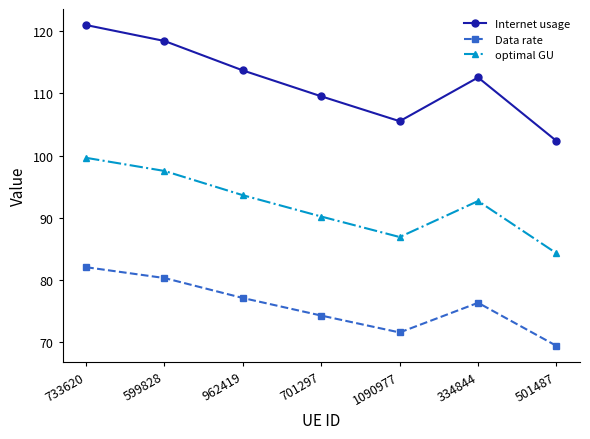

Is it true that Internet usage equals 150.0 at 962419?

False